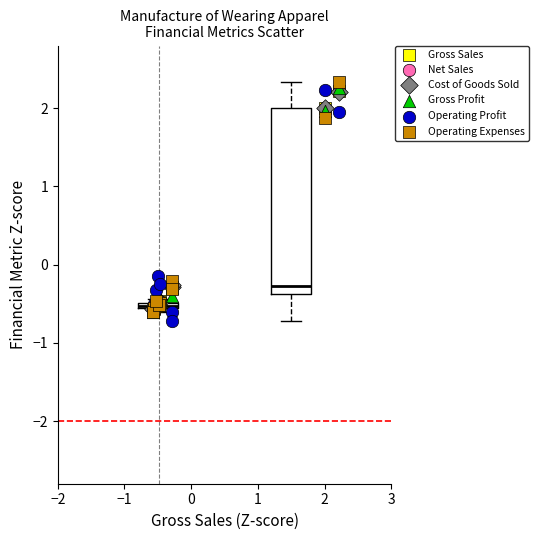

Which series reaches the maximum Y coordinate?

Operating Expenses